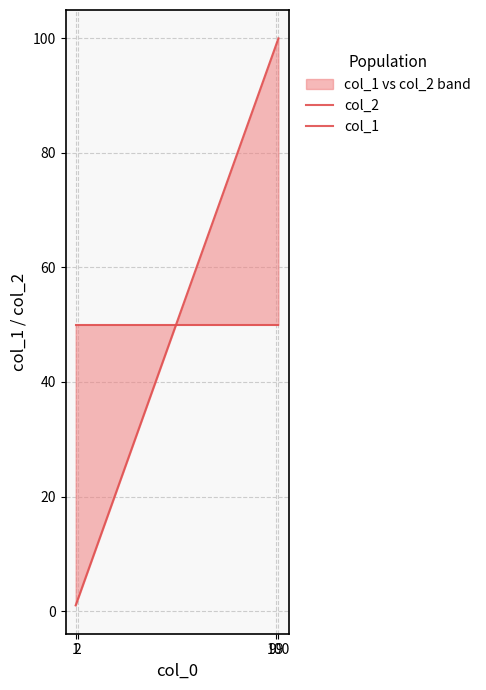

Reading left to right, what are all the values shown in this chart?

col_2: 50	50	50	50
col_1: 1	2	99	100